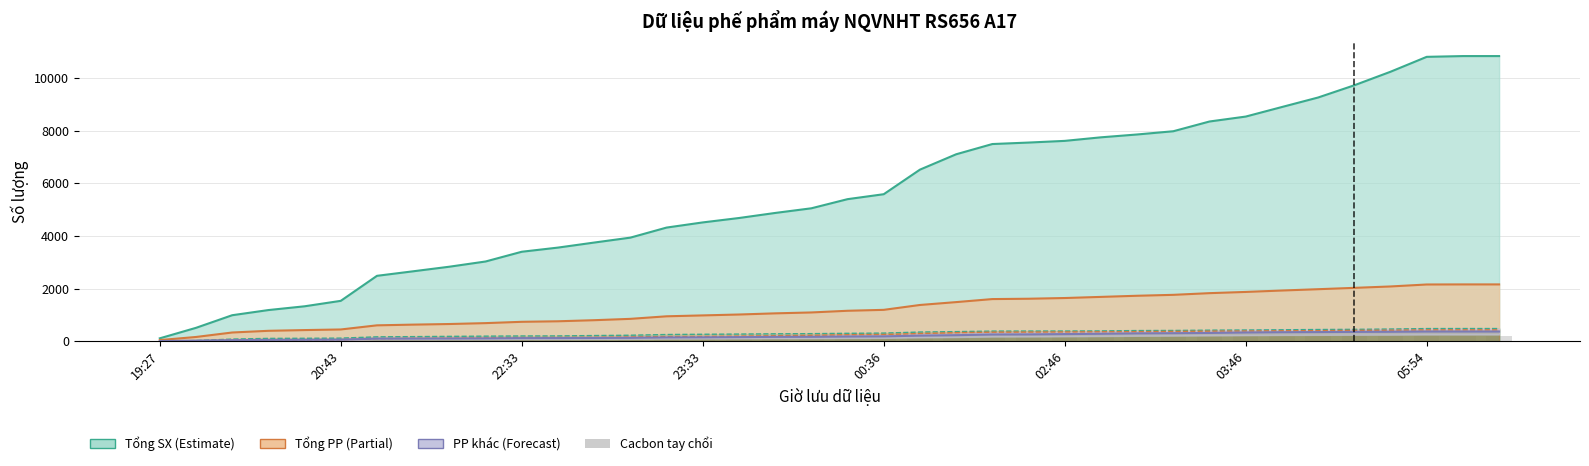

At which category is the sum across all series the highest?

36